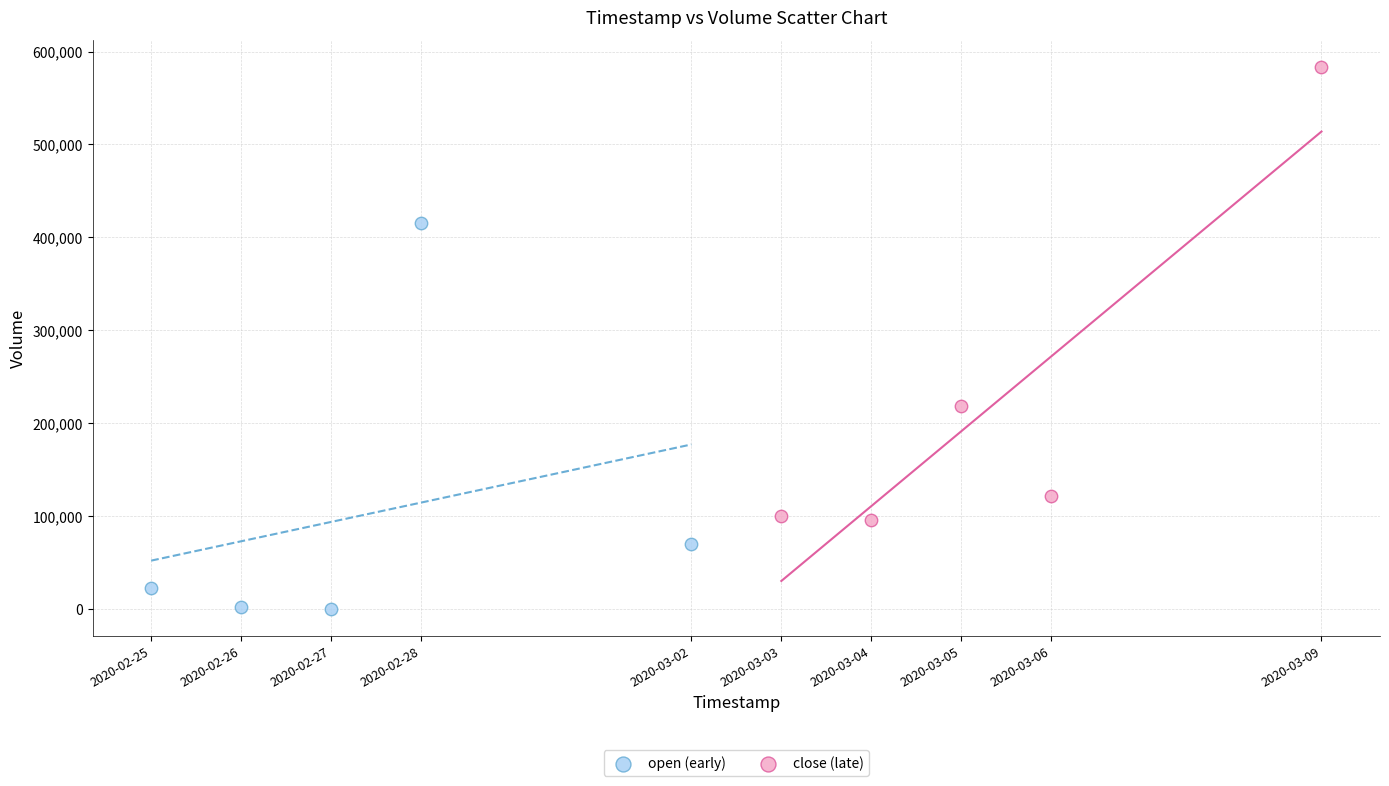

Which series contains the lowest Y value?

open (early)